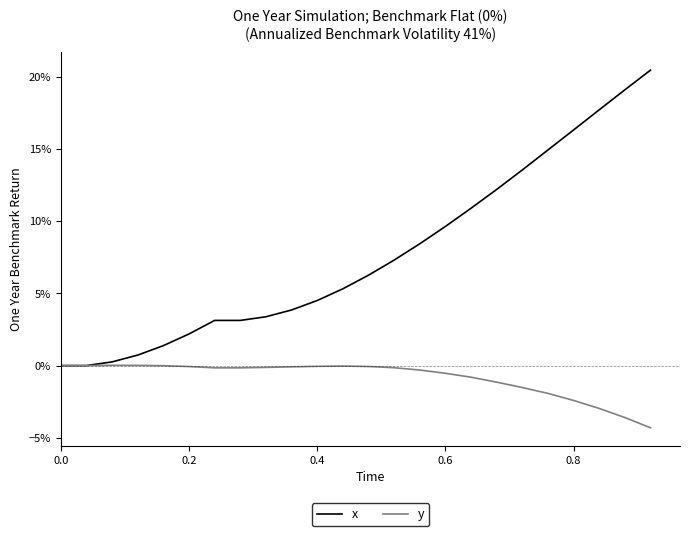

True or false: x and y intersect in this chart.

False